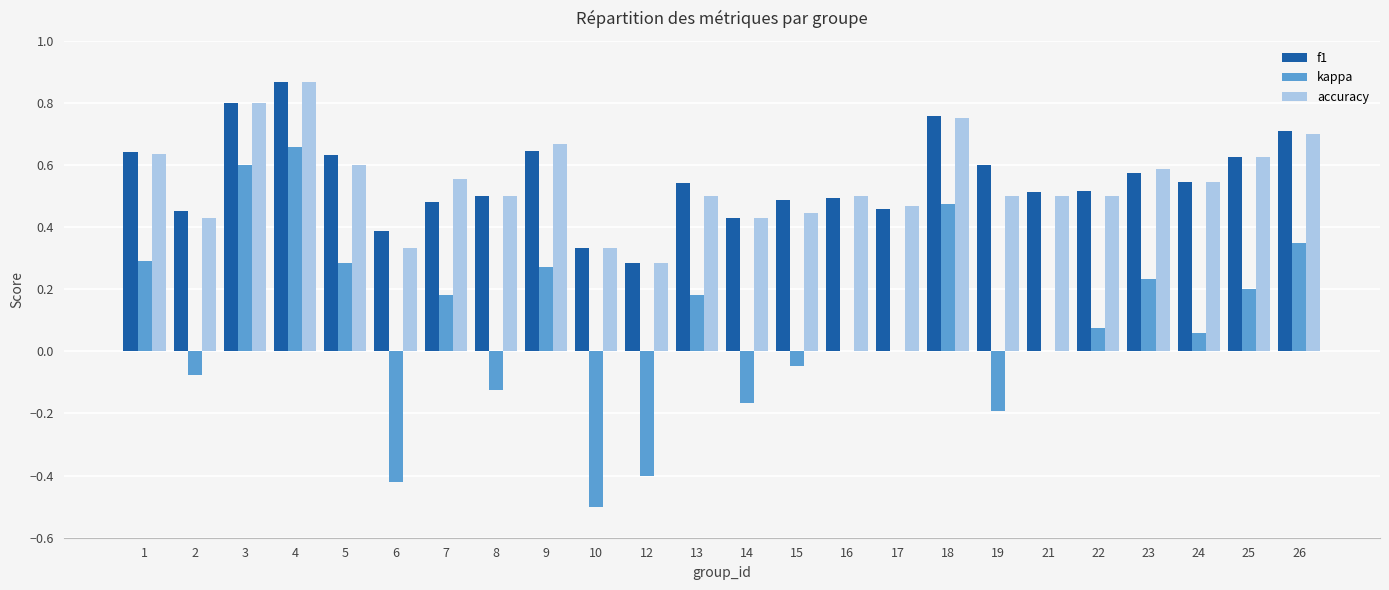

Is the value of f1 at 4 greater than the value of accuracy at 26?

Yes